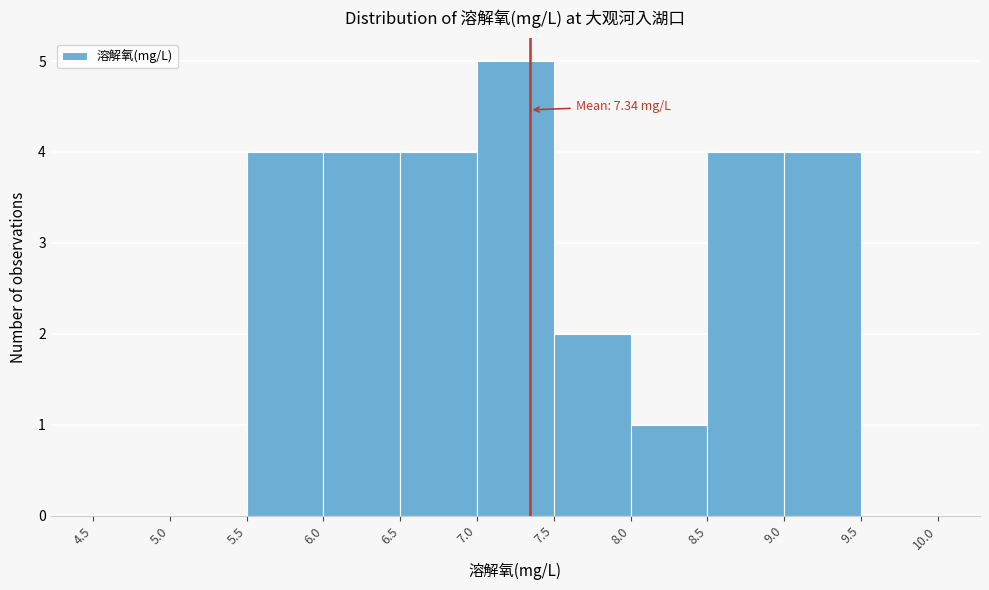

Over which range of the x-axis is the bar tallest?

7.0 to 7.5